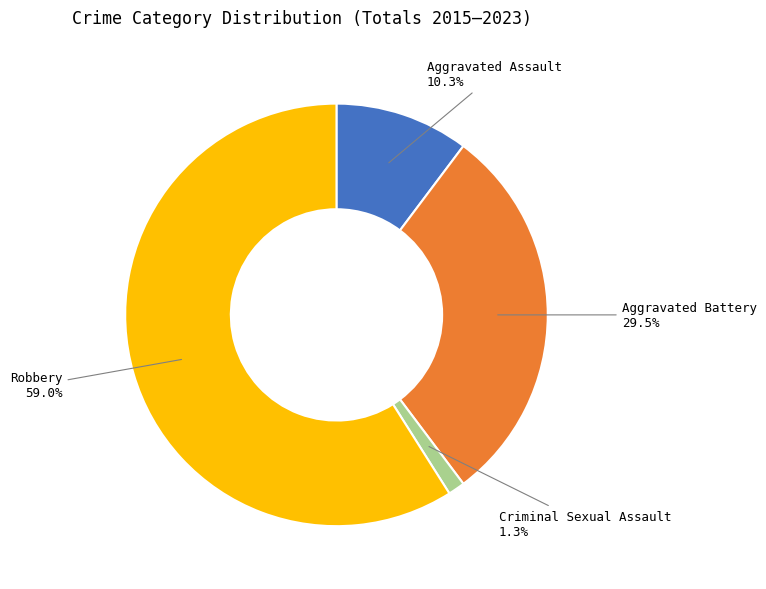

Is there a majority slice in this chart?

Yes